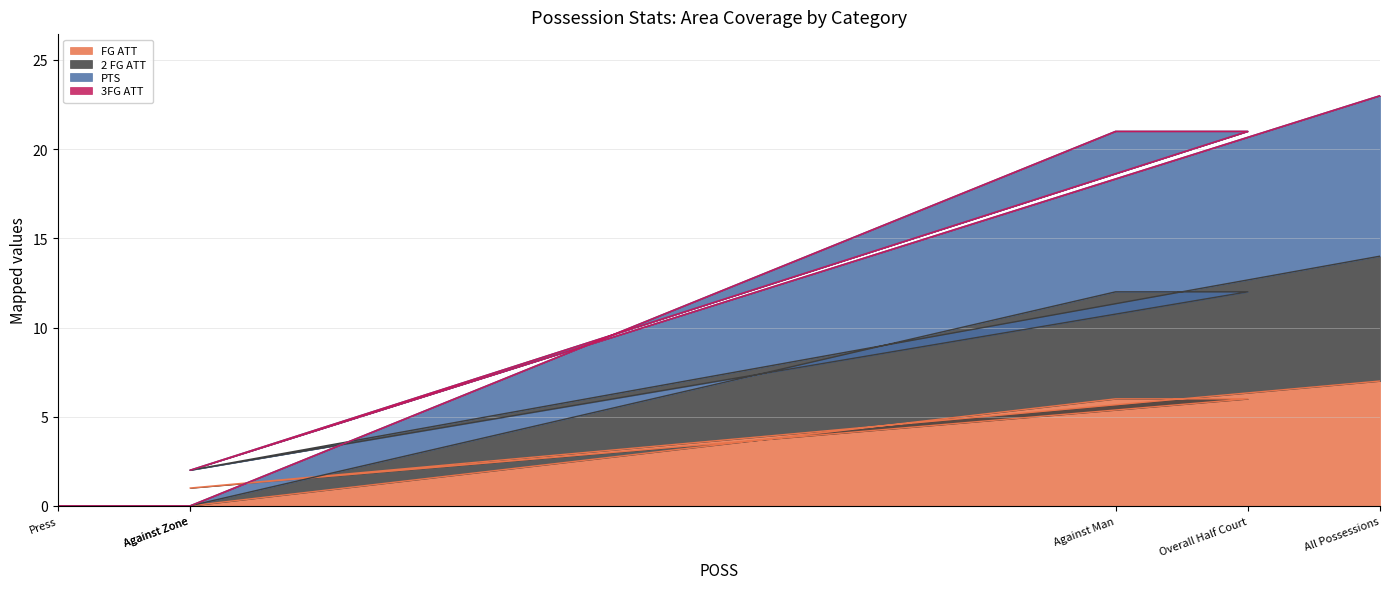

How many interior local valleys does the FG ATT series have?

1